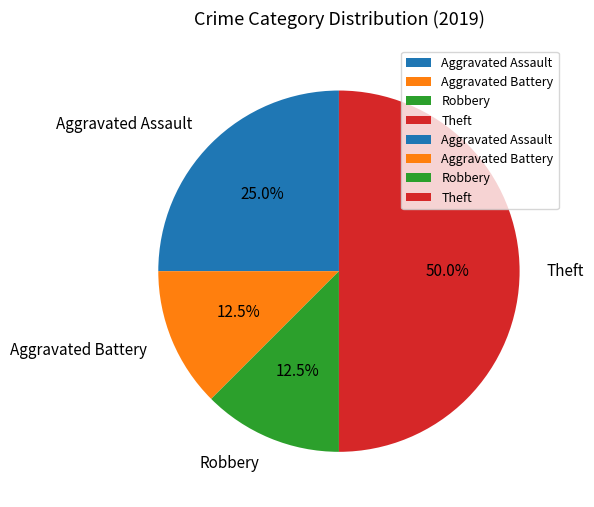

Approximately how many times larger is the value at Aggravated Assault compared to Aggravated Battery?

2.0